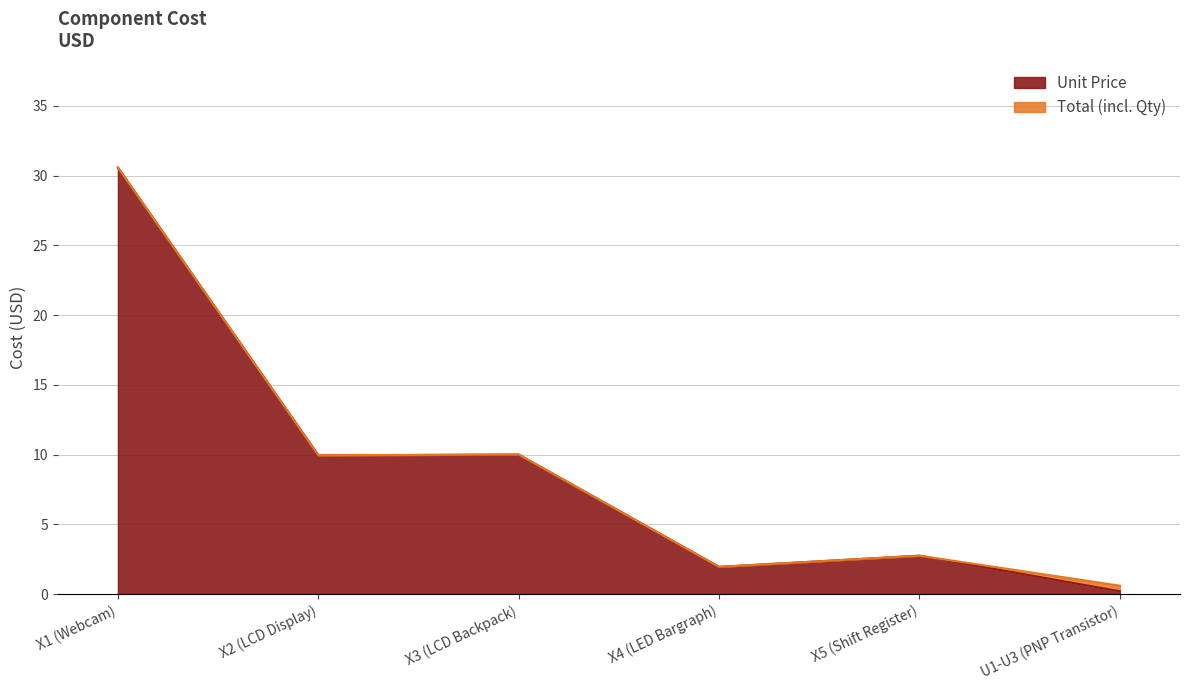

Reading left to right, transcribe all the data shown in this chart.

Total: X1 (Webcam)=30.6	X2 (LCD Display)=9.9	X3 (LCD Backpack)=10.0	X4 (LED Bargraph)=1.9	X5 (Shift Register)=2.8	U1-U3 (PNP Transistor)=0.6
Unit Price: X1 (Webcam)=30.6	X2 (LCD Display)=9.9	X3 (LCD Backpack)=10.0	X4 (LED Bargraph)=1.9	X5 (Shift Register)=2.8	U1-U3 (PNP Transistor)=0.2